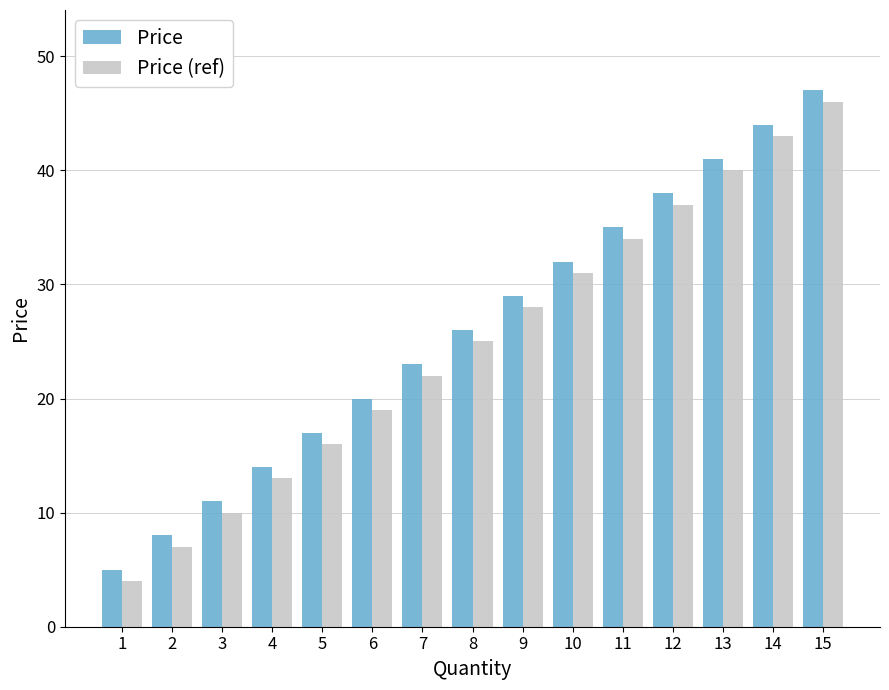

At which category is the sum across all series the highest?

15